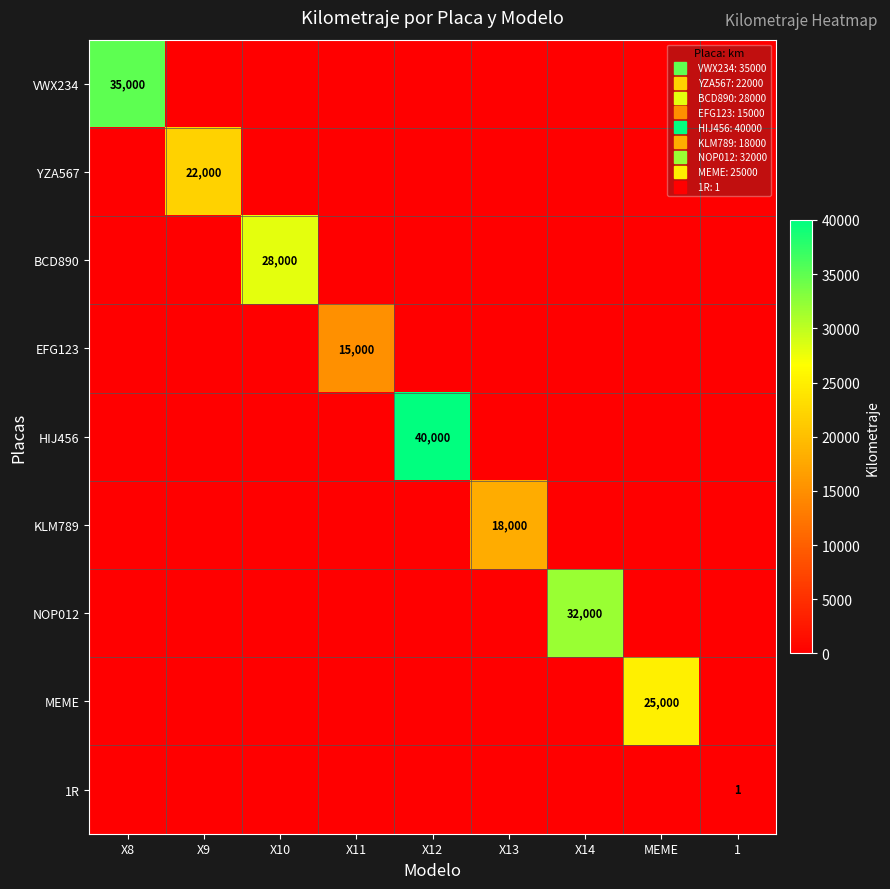

List the series in order of their peak value, lowest first.

1R, EFG123, KLM789, YZA567, MEME, BCD890, NOP012, VWX234, HIJ456